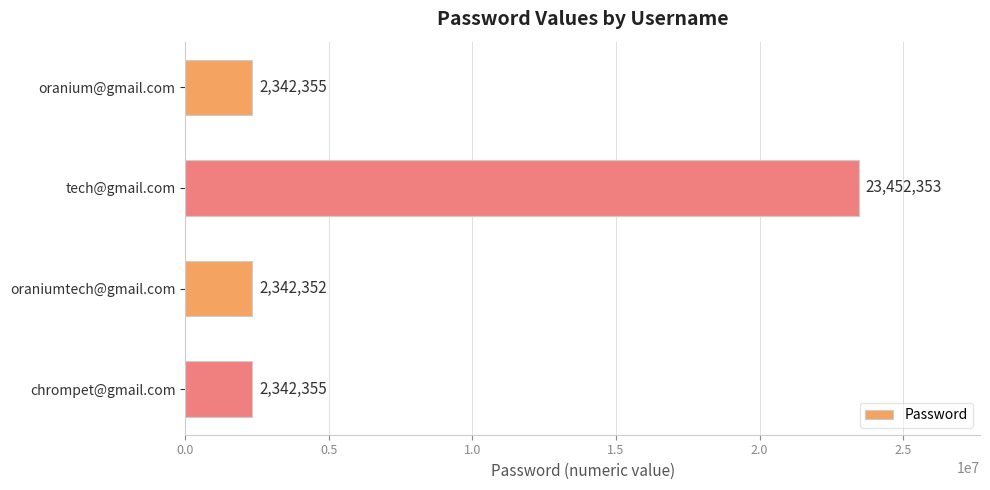

How many values are below 2342355?

1